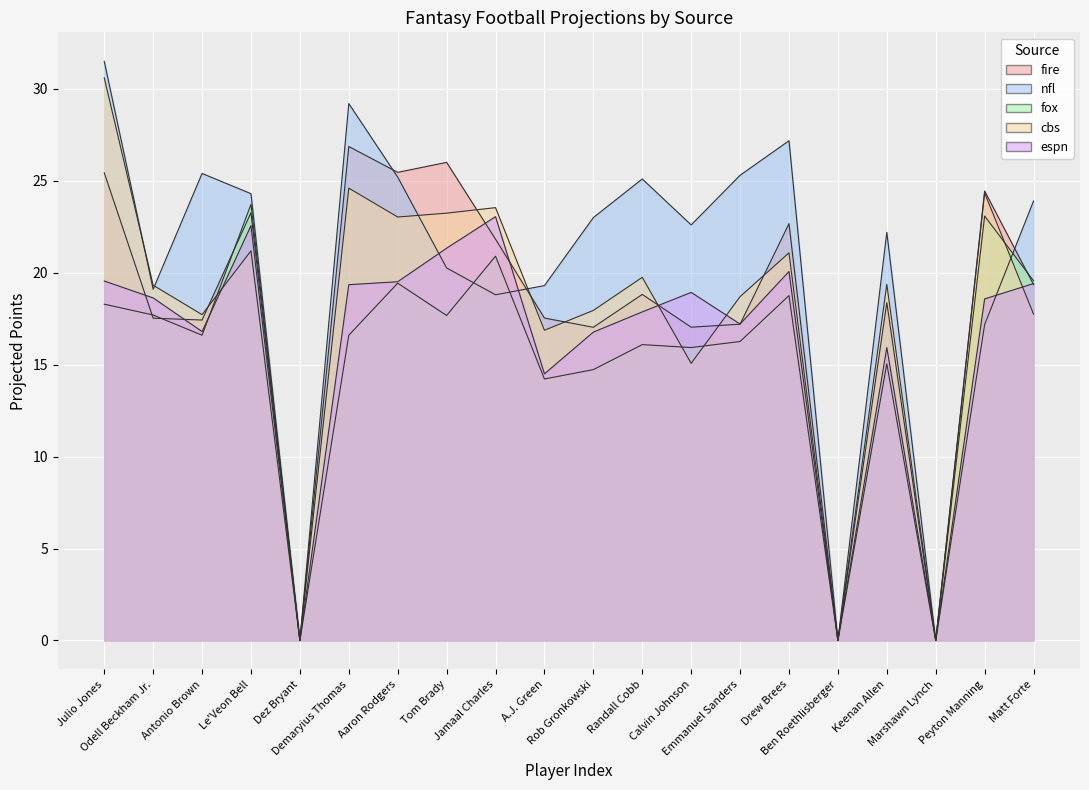

What position from the right is A.J. Green?

11